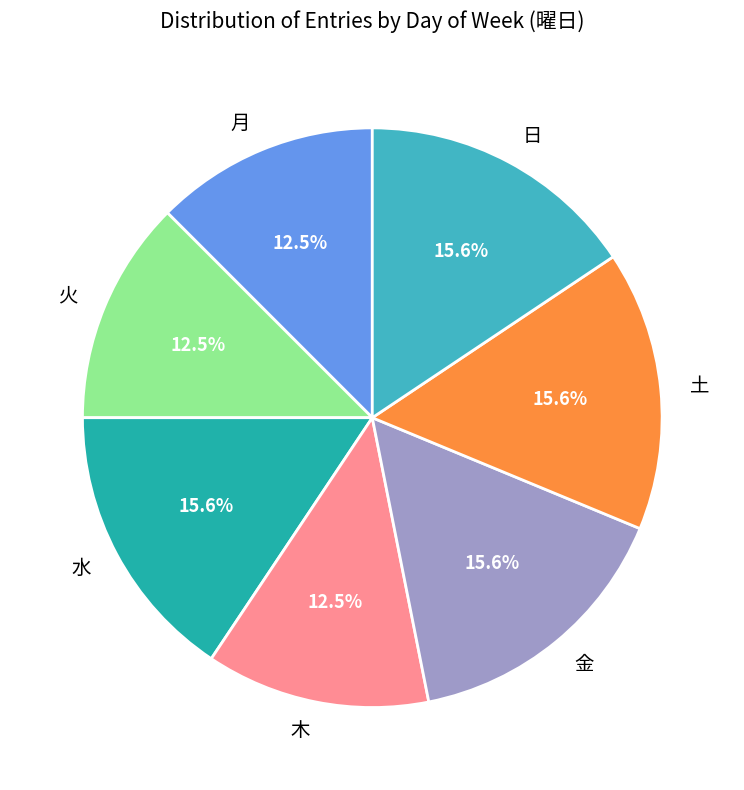

Approximately how many times larger is the value at 月 compared to 土?

0.8